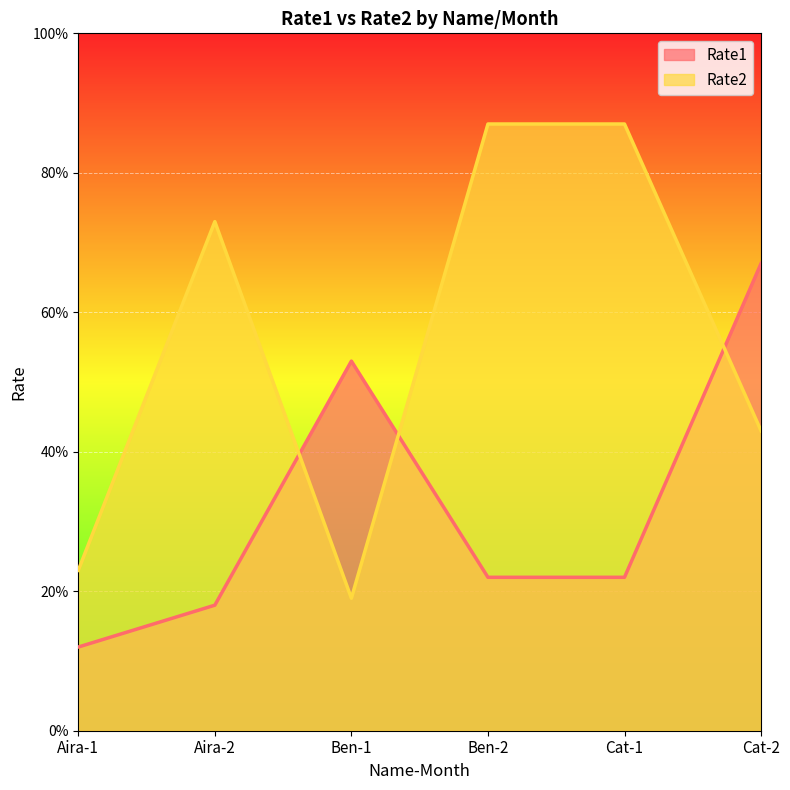

Reading left to right, extract all data points from this chart.

Rate1: Aira-1=12	Aira-2=18	Ben-1=53	Ben-2=22	Cat-1=22	Cat-2=67
Rate2: Aira-1=23	Aira-2=73	Ben-1=19	Ben-2=87	Cat-1=87	Cat-2=43